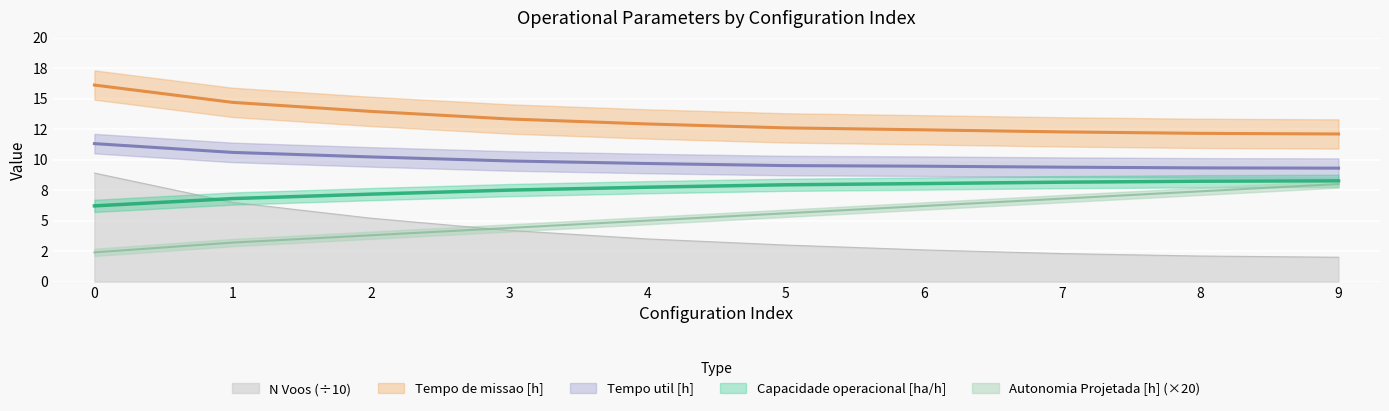

Is it true that Capacidade operacional [ha/h] equals 8.2 at 7?

True